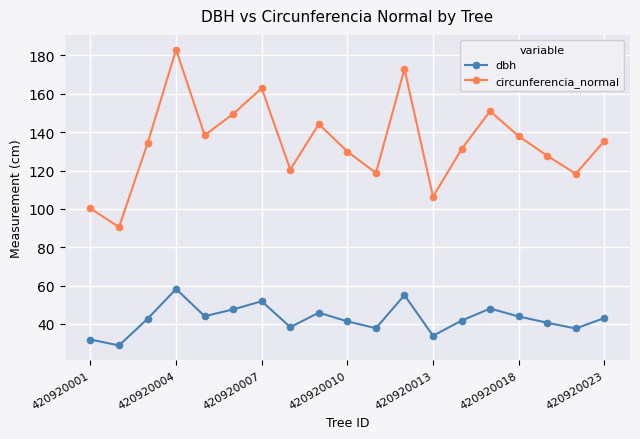

What are all the series names shown in the legend?

dbh, circunferencia_normal